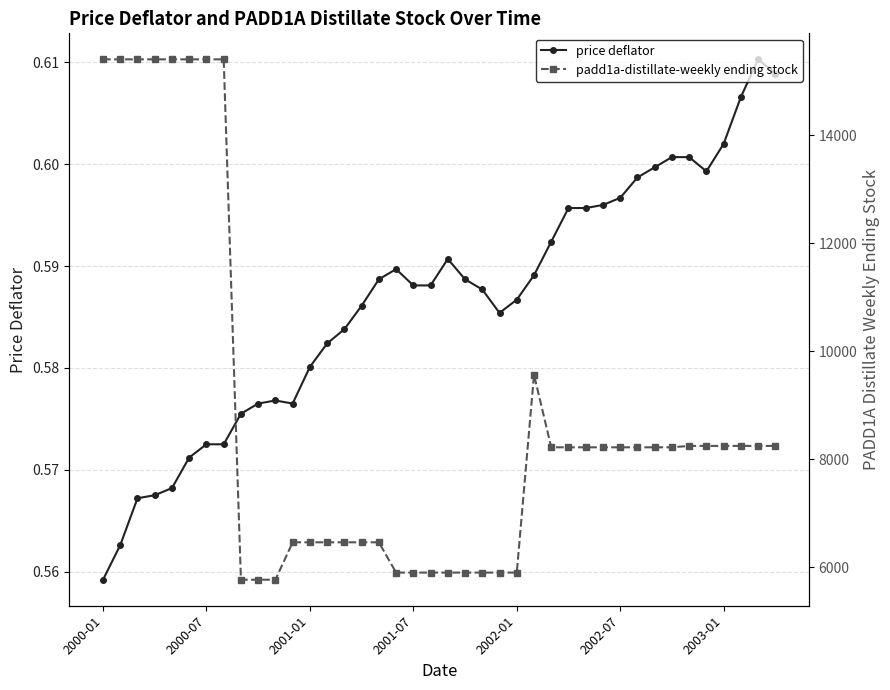

True or false: padd1a-distillate-weekly ending stock and price deflator intersect in this chart.

False